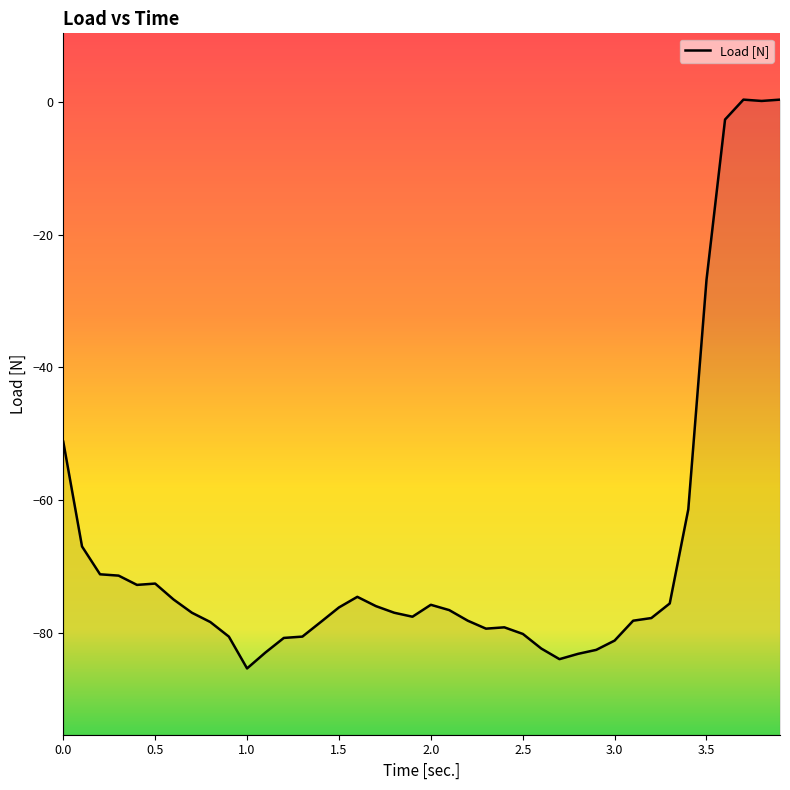

Reading right to left, extract all data points from this chart.

0.4	0.2	0.4	-2.6	-26.8	-61.4	-75.6	-77.8	-78.2	-81.2	-82.6	-83.2	-84.0	-82.4	-80.2	-79.2	-79.4	-78.2	-76.6	-75.8	-77.6	-77.0	-76.0	-74.6	-76.2	-78.4	-80.6	-80.8	-83.0	-85.4	-80.6	-78.4	-77.0	-75.0	-72.6	-72.8	-71.4	-71.2	-67.0	-51.2